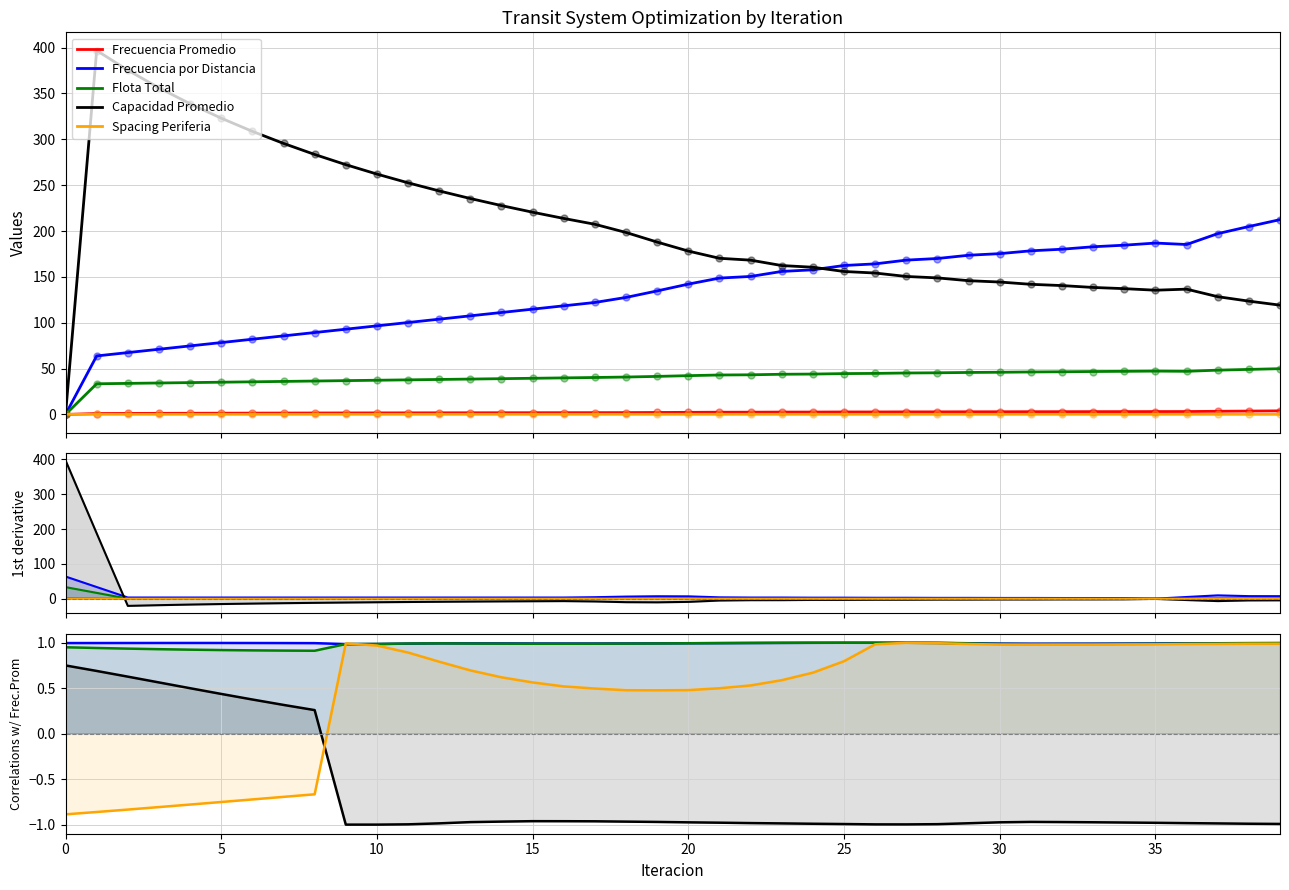

The value of Frecuencia por Distancia at 5 is 1.6. True or false?

False